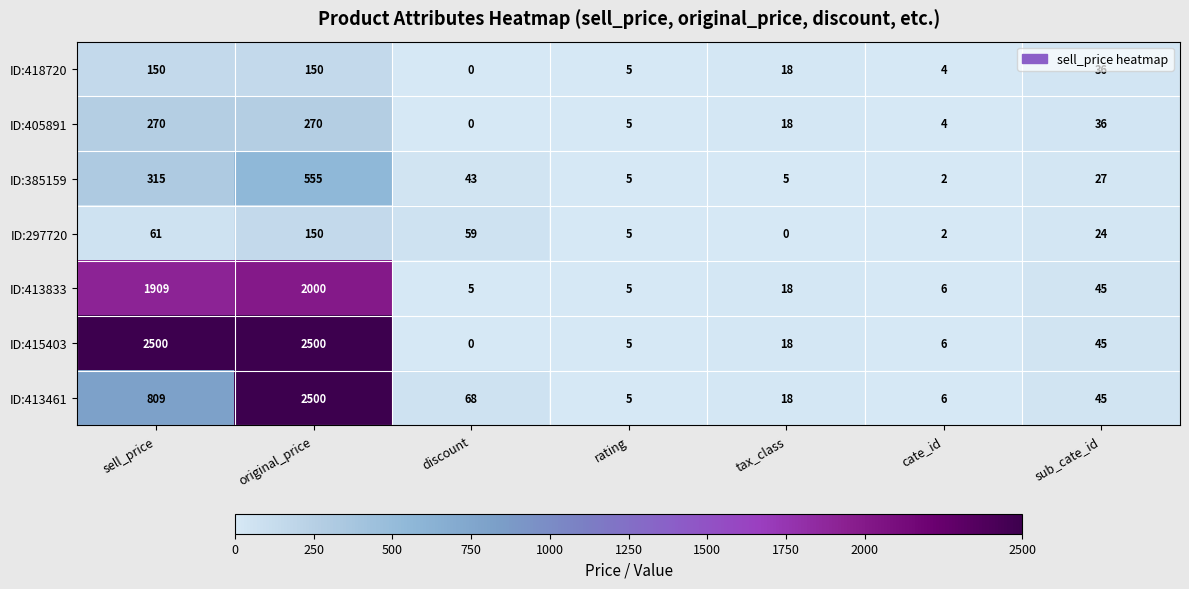

At which label does ID:385159 first exceed 27?

sell_price